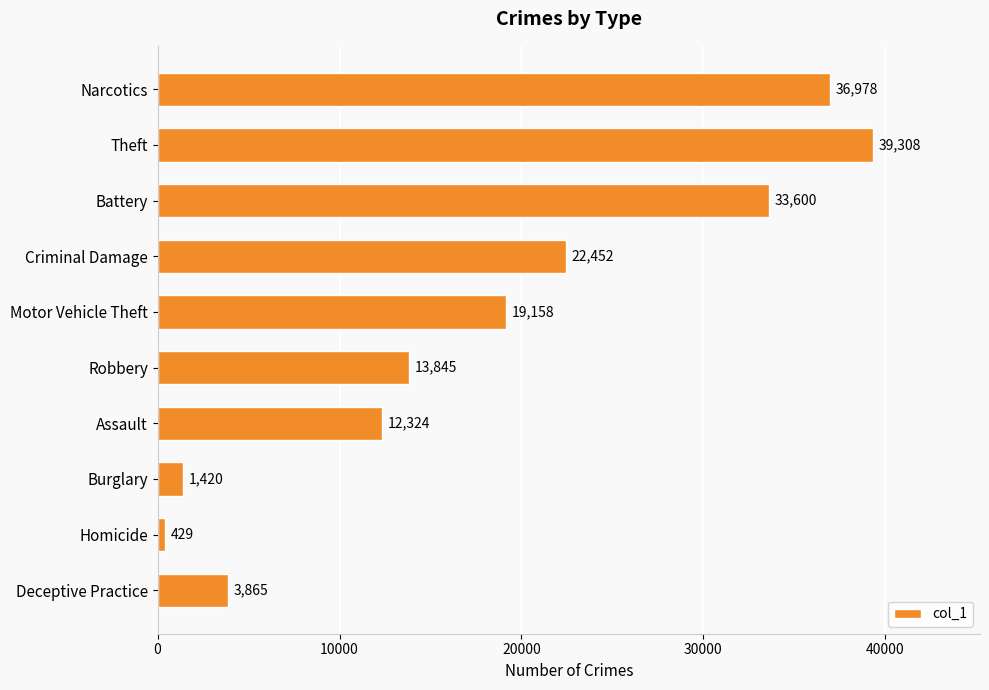

What is the difference between the maximum and second lowest values?

37888